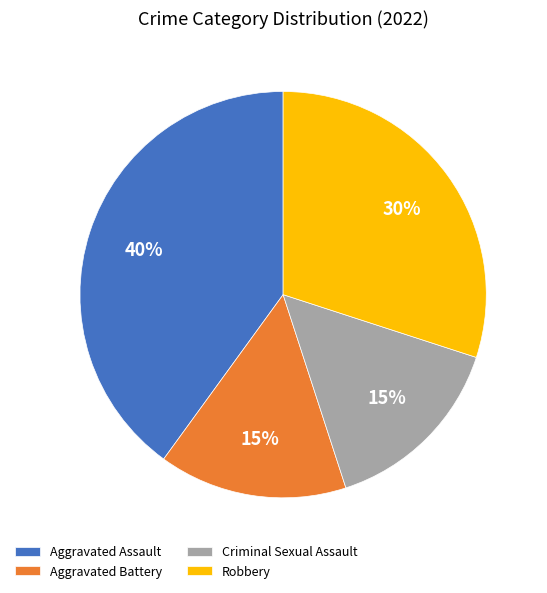

How many segments does this pie chart have?

4